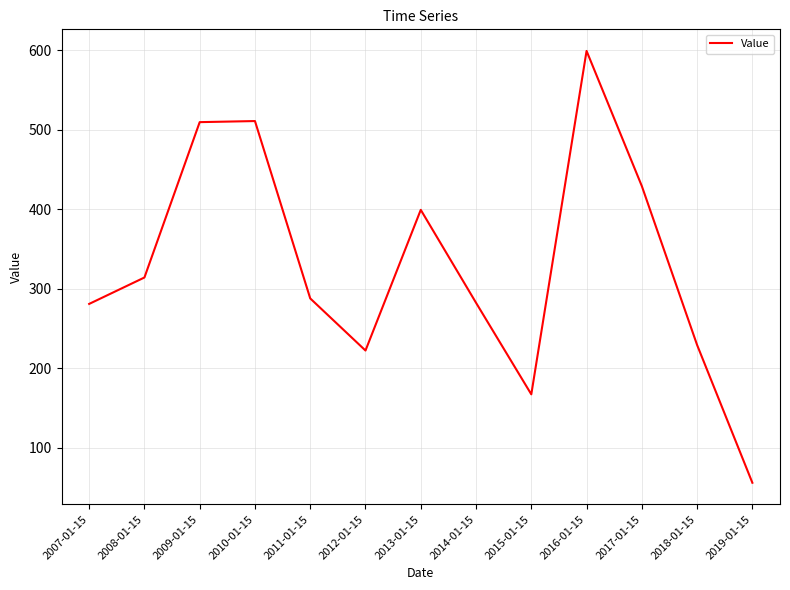

At which category does the chart reach its minimum across all series?

2019-01-15